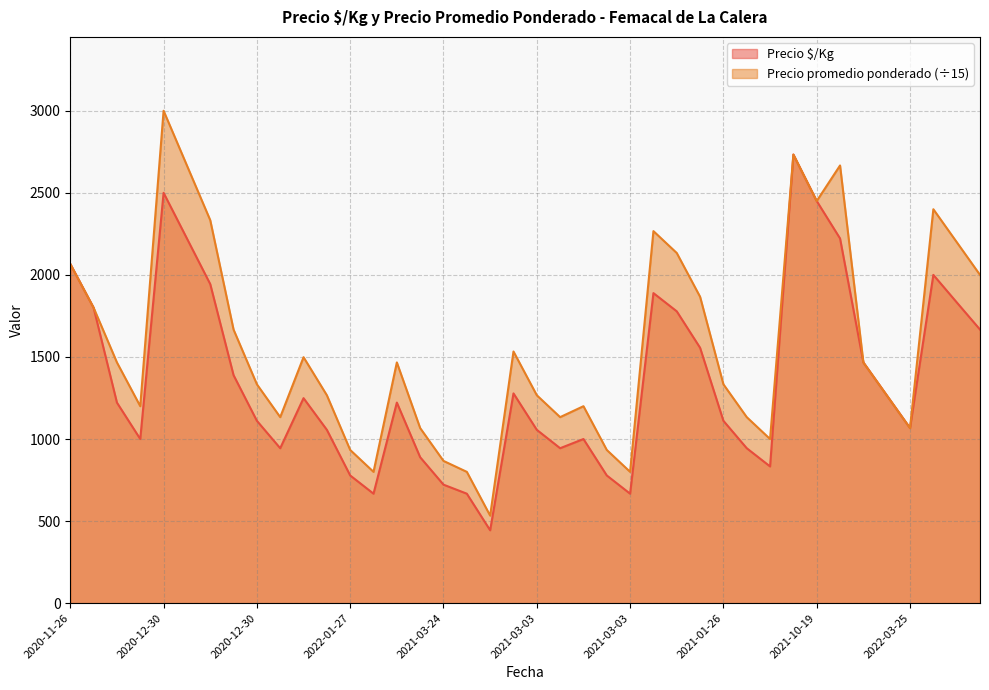

True or false: Precio $/Kg and Precio promedio ponderado cross at least once.

True